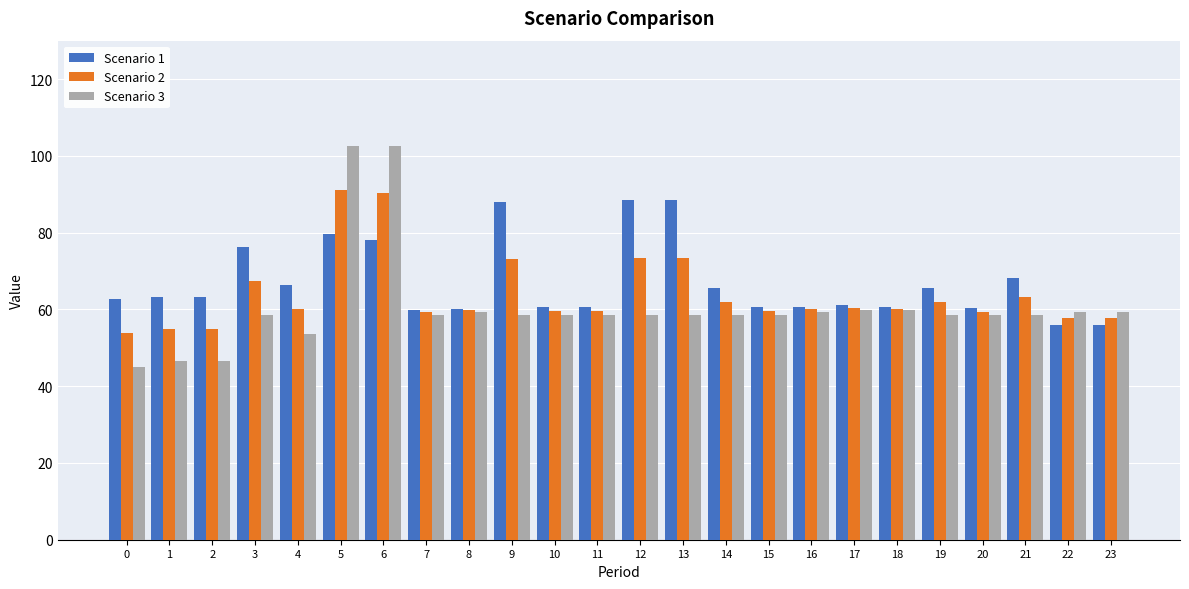

Which series changed the most between 11 and 23?

Scenario 1